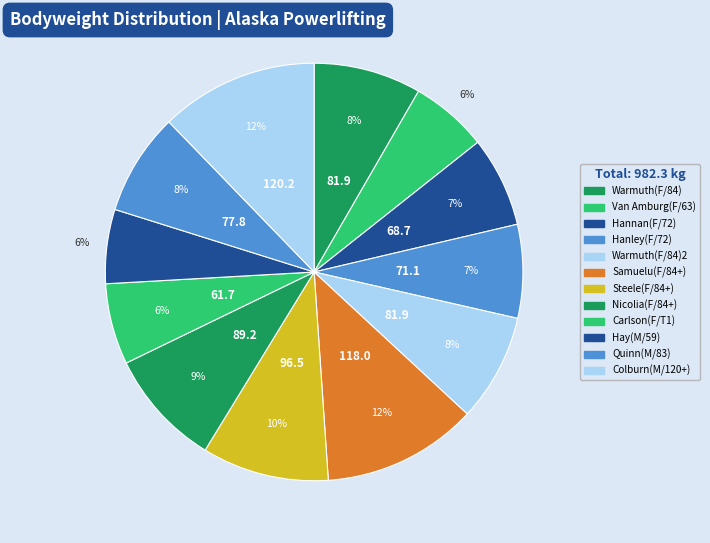

Which slice is the largest?

Colburn(M/120+)